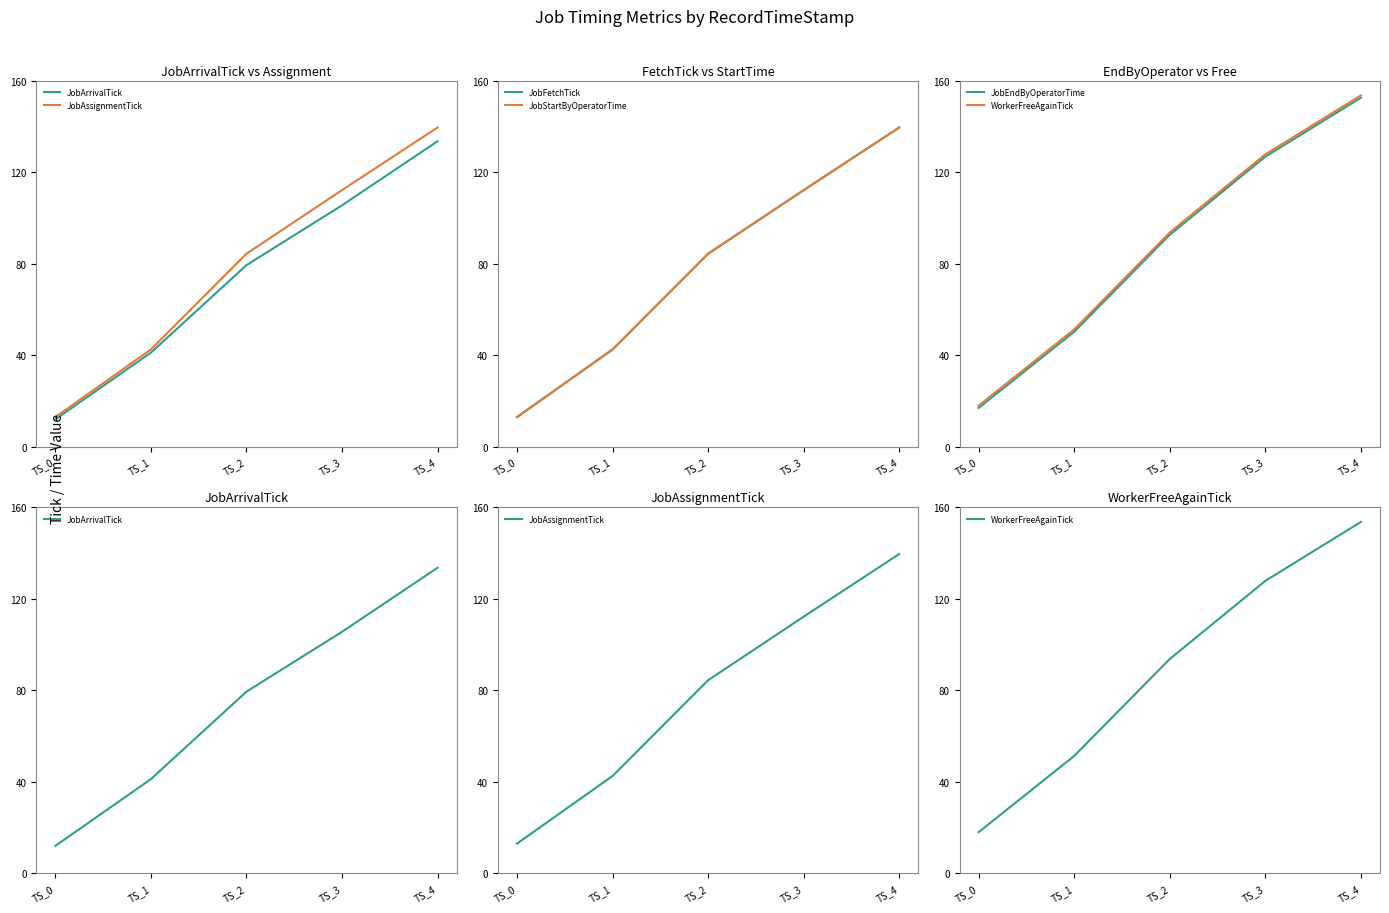

List the labels in order of JobAssignmentTick value, largest first.

TS_4, TS_3, TS_2, TS_1, TS_0